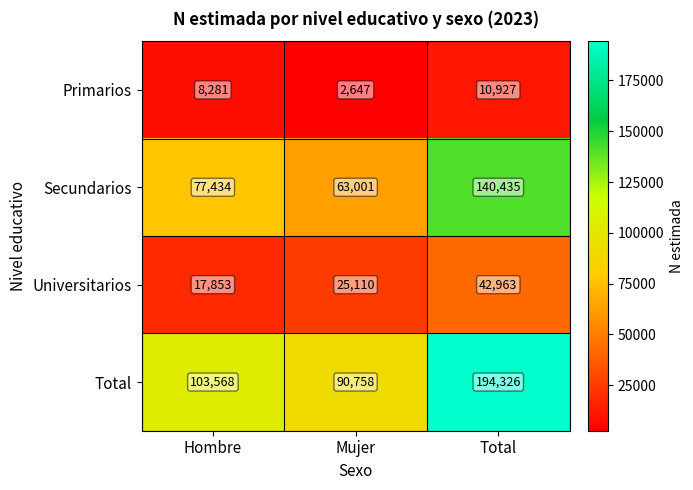

Count the number of categories in the chart.

3